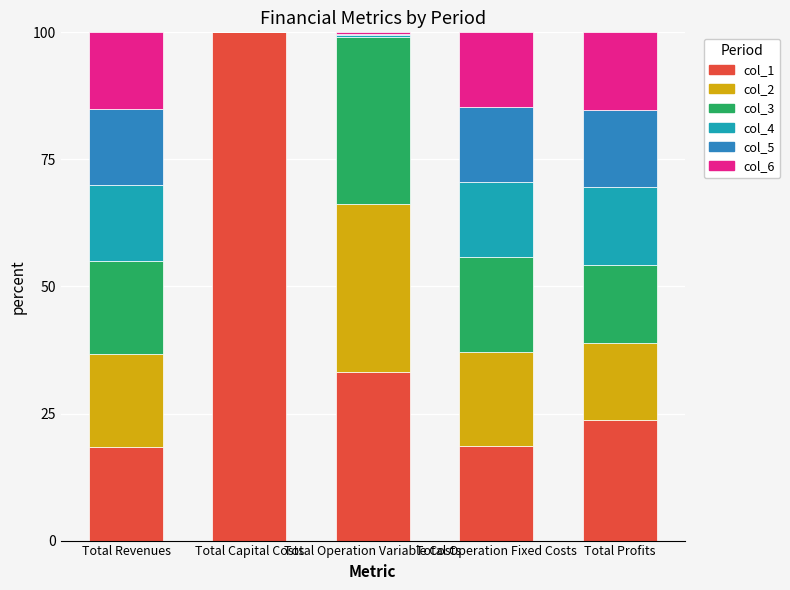

What is the sum of the col_1 values at Total Operation Fixed Costs and Total Capital Costs?

118.6